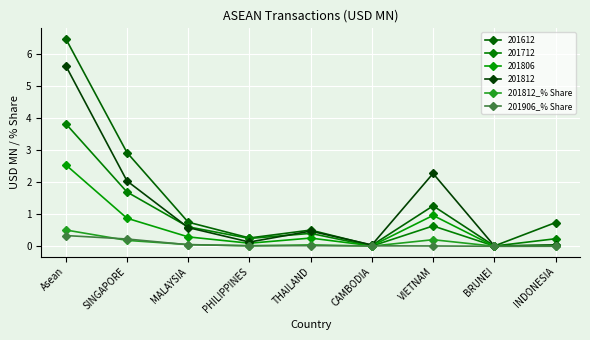

What are all the series names shown in the legend?

201612, 201712, 201806, 201812, 201812_% Share, 201906_% Share